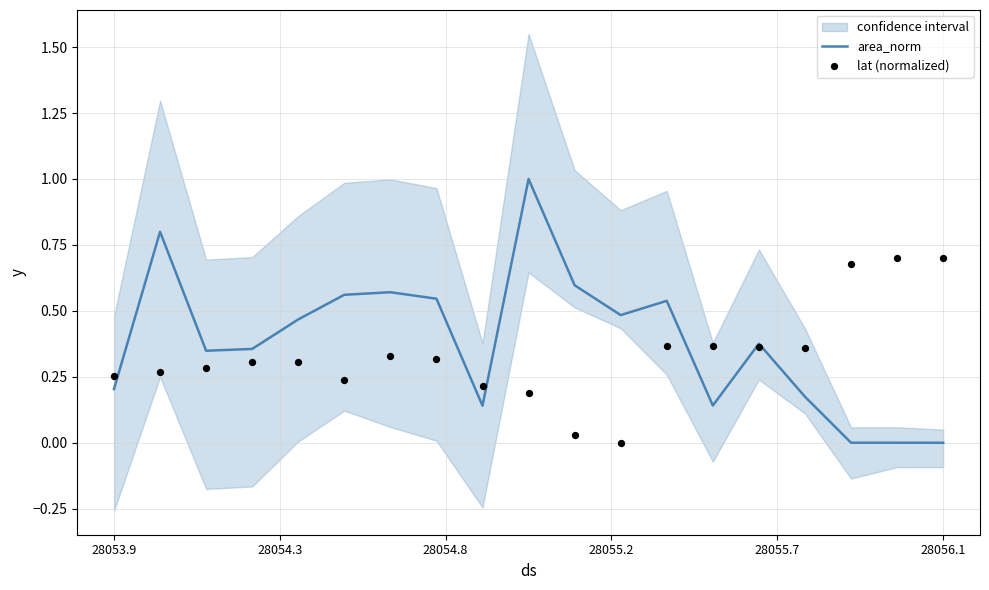

Is it true that area_norm equals 0.2 at 28053.9?

True